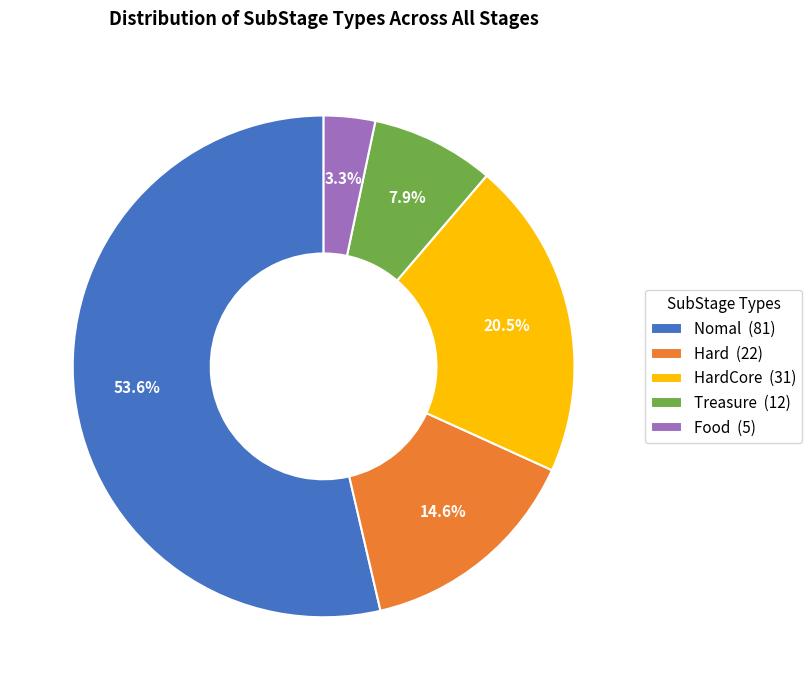

Rank the categories by value from lowest to highest.

Food (5), Treasure (12), Hard (22), HardCore (31), Nomal (81)